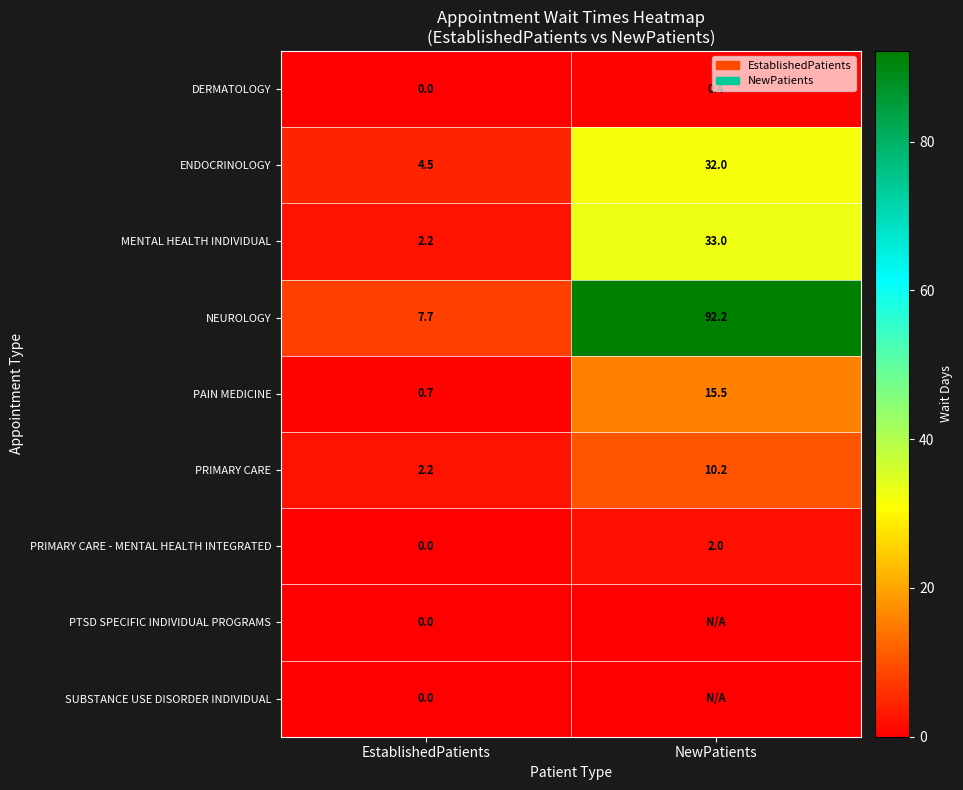

What is the highest value of the NEUROLOGY series?

92.2